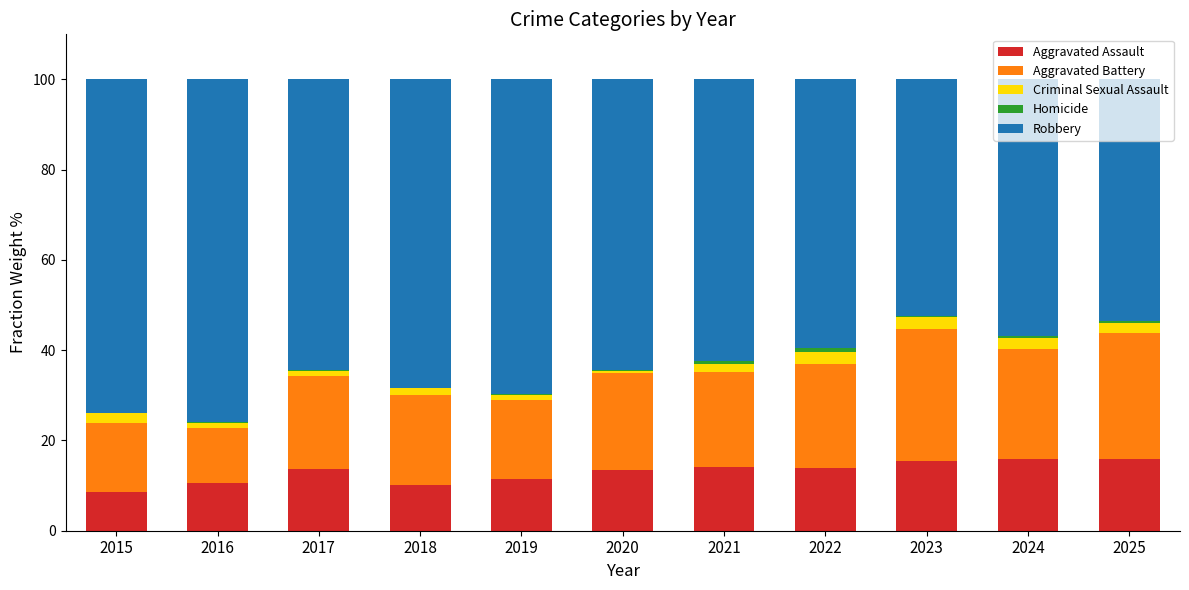

True or false: Aggravated Assault has a value of 15.9 at 2025.

True